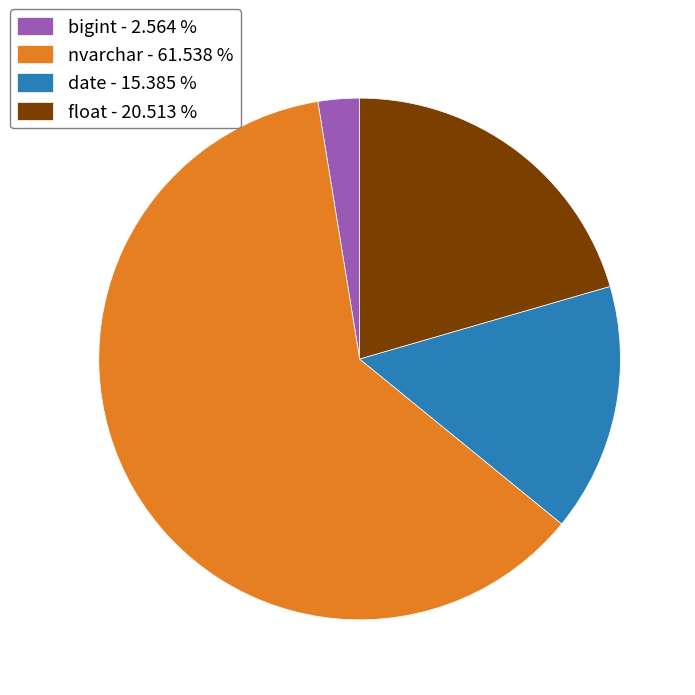

Is nvarchar - 61.538 % the majority of the pie?

Yes